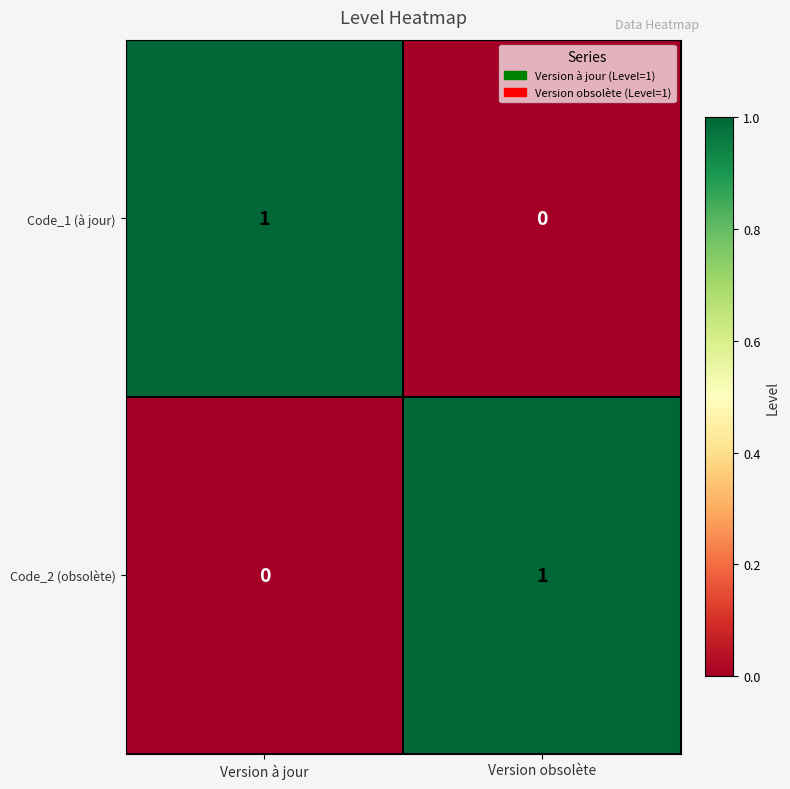

Reading left to right, what are all the values shown in this chart?

Code_1 (à jour): 1	0
Code_2 (obsolète): 0	1